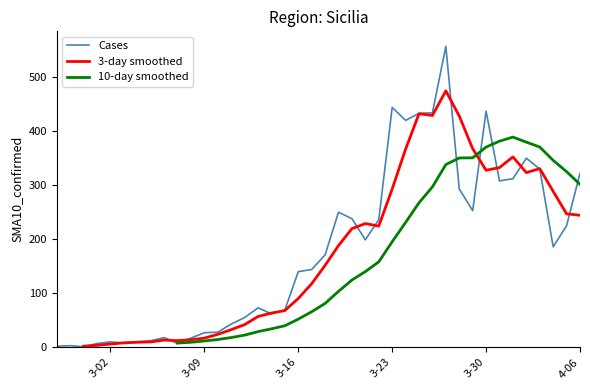

What value does the 3-day smoothed series have at 3-30?

327.7